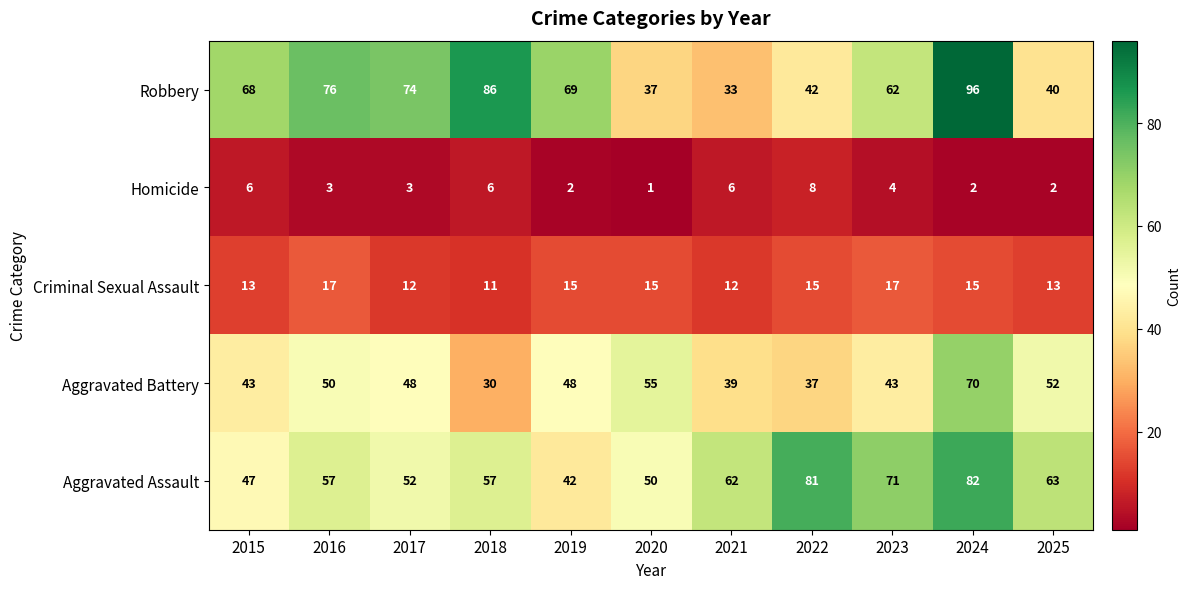

The Homicide series shows 2 at 2025. True or false?

True